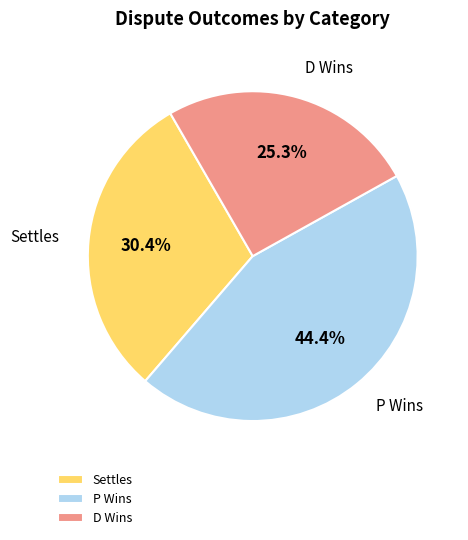

Between P Wins and Settles, which is larger?

P Wins